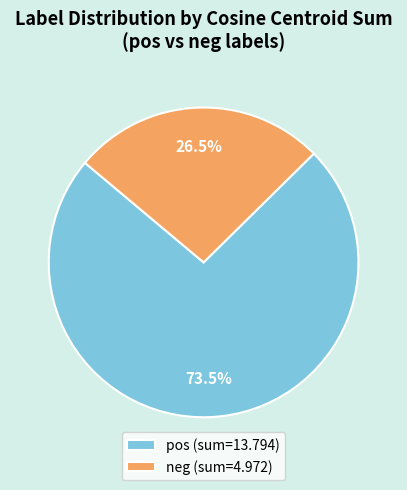

Do pos (sum=13.794) and neg (sum=4.972) together represent more than half of the pie?

Yes